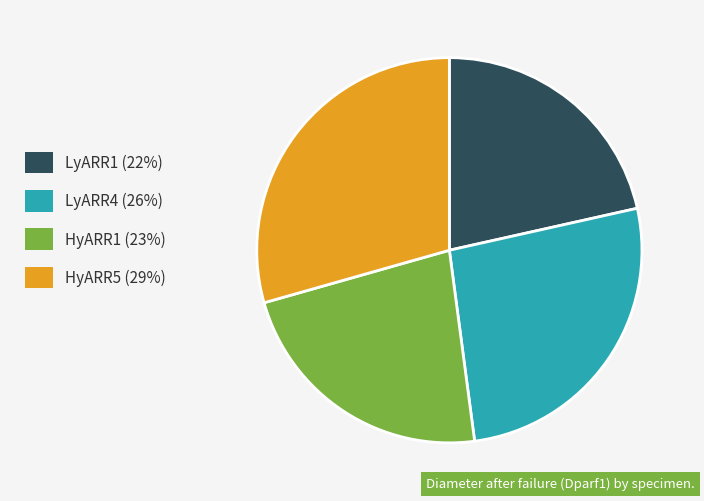

Does HyARR1 represent more than half of the total?

No